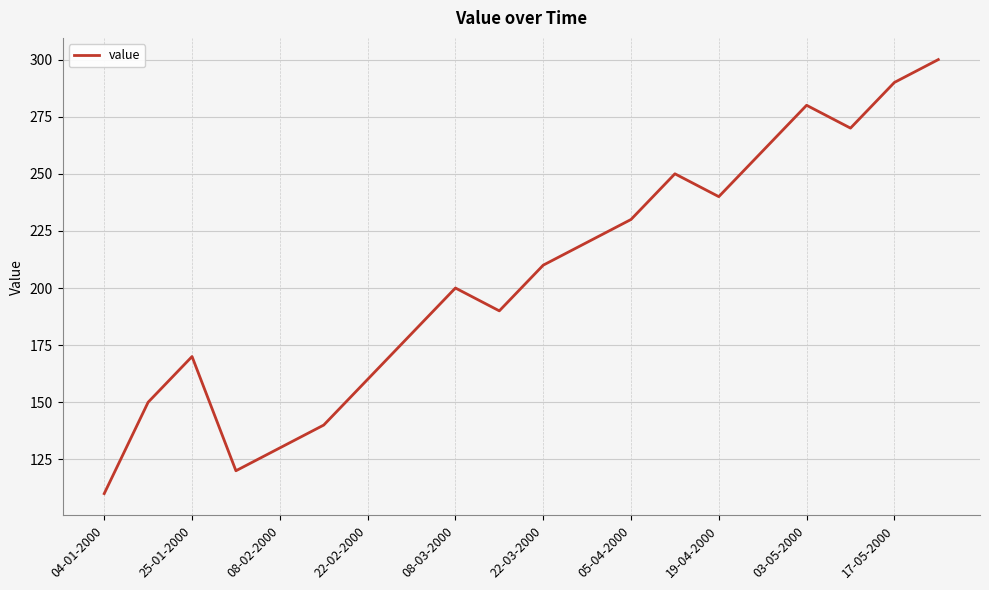

What is the difference between the maximum and minimum values?

190